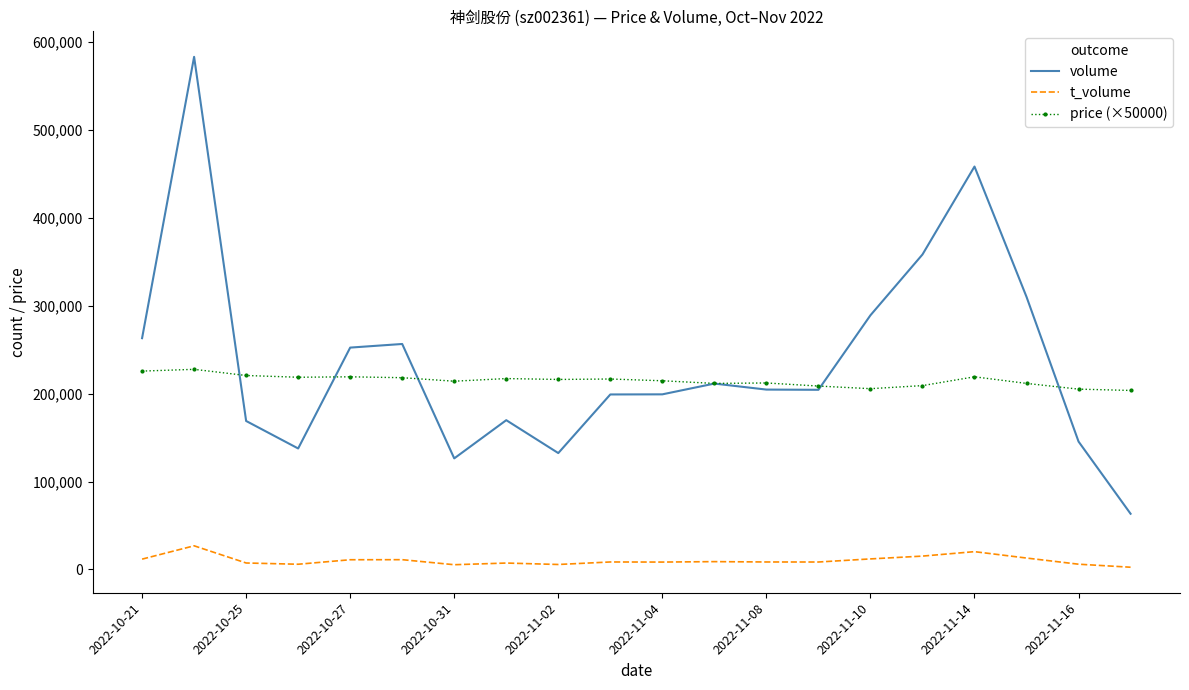

What is the difference between the maximum and minimum values in the t_volume series?

24350.0